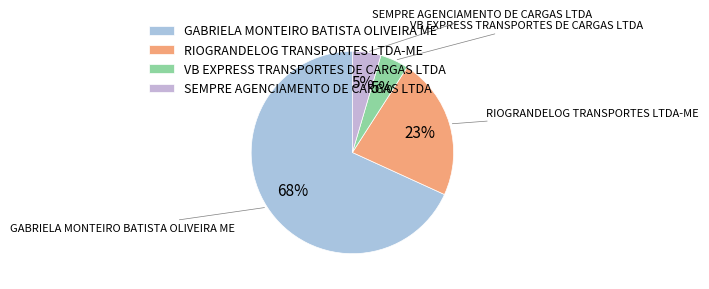

The GABRIELA MONTEIRO BATISTA OLIVEIRA ME slice represents 11% of the pie. True or false?

False